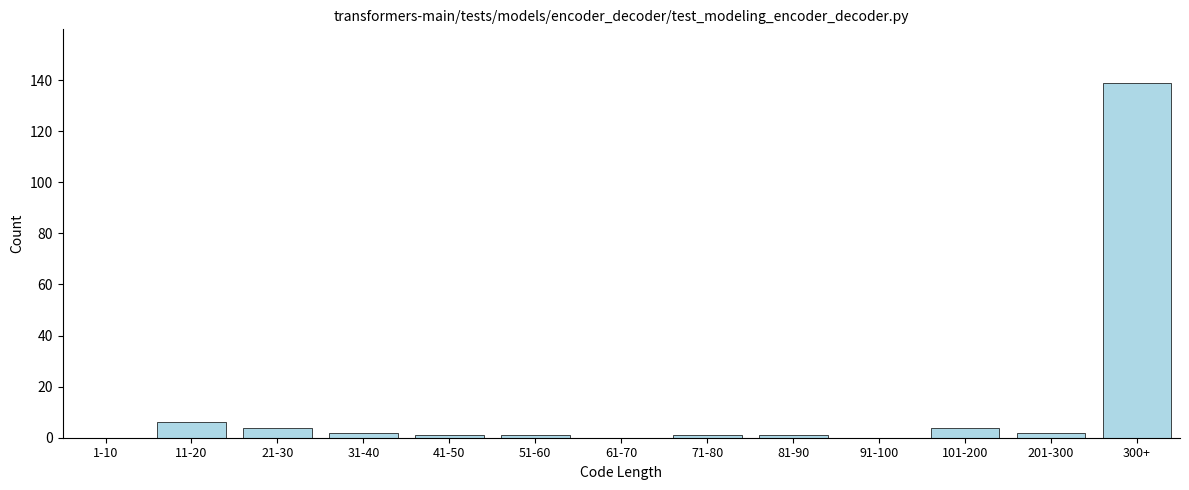

Reading left to right, list all the values displayed in this chart.

1-10=0	11-20=6	21-30=4	31-40=2	41-50=1	51-60=1	61-70=0	71-80=1	81-90=1	91-100=0	101-200=4	201-300=2	300+=139